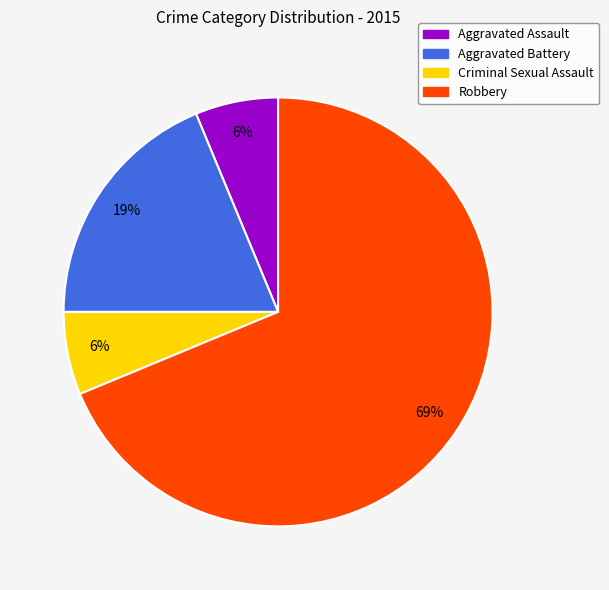

To the nearest percent, what is the combined percentage of Aggravated Assault and Aggravated Battery?

25%